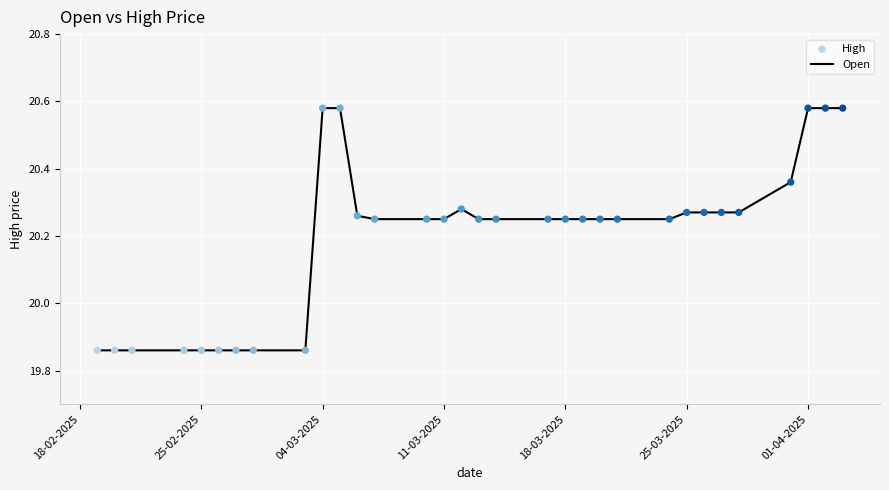

What is the difference between the maximum and minimum values?

0.7